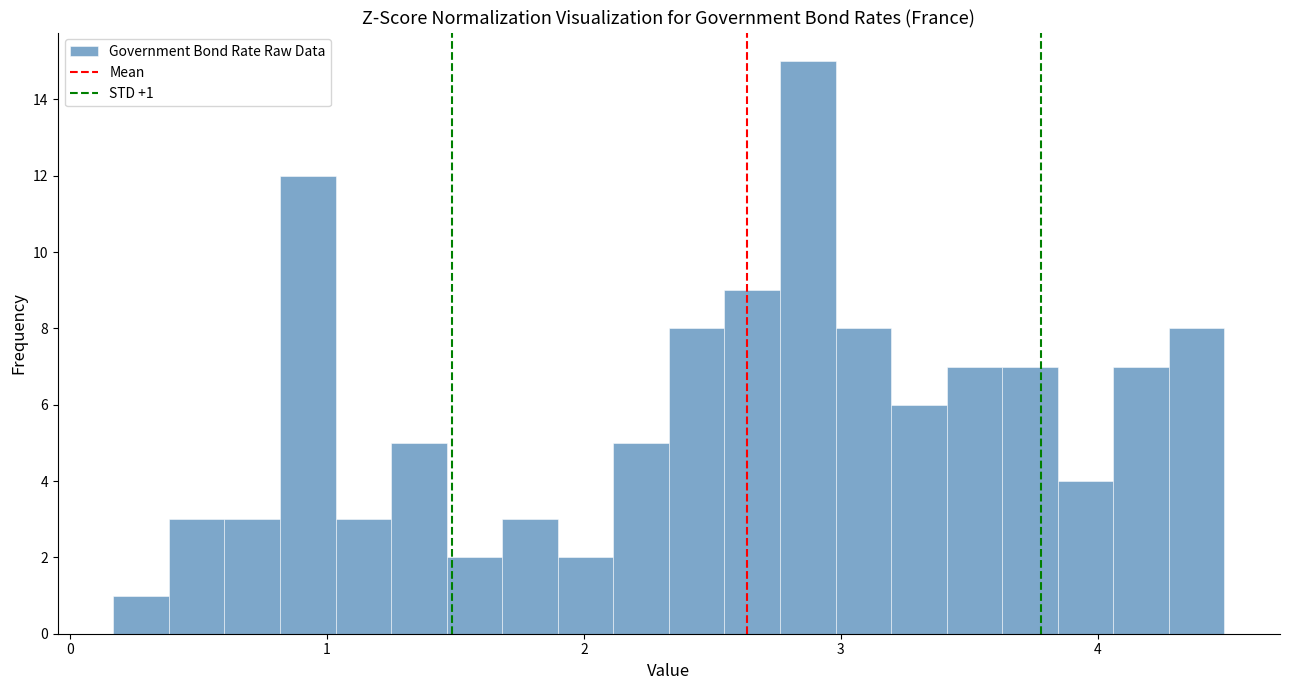

Read against the x-axis, roughly where is the centre of the tallest bar?

2.9